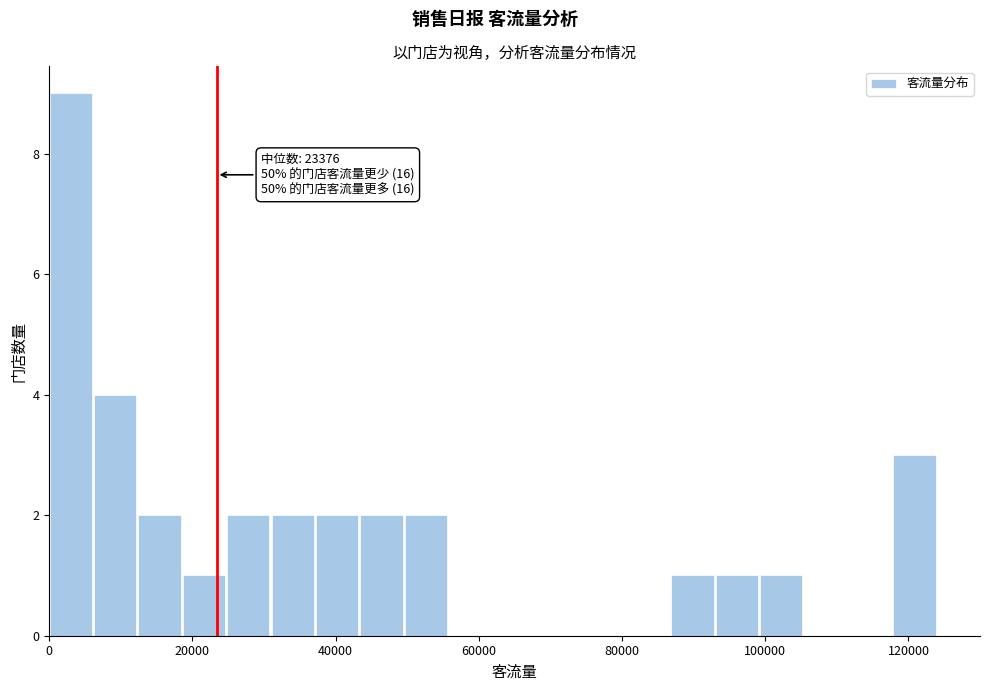

Around what value on the x-axis is the tallest bar? Give the approximate position of its centre, as read against the axis.

2000